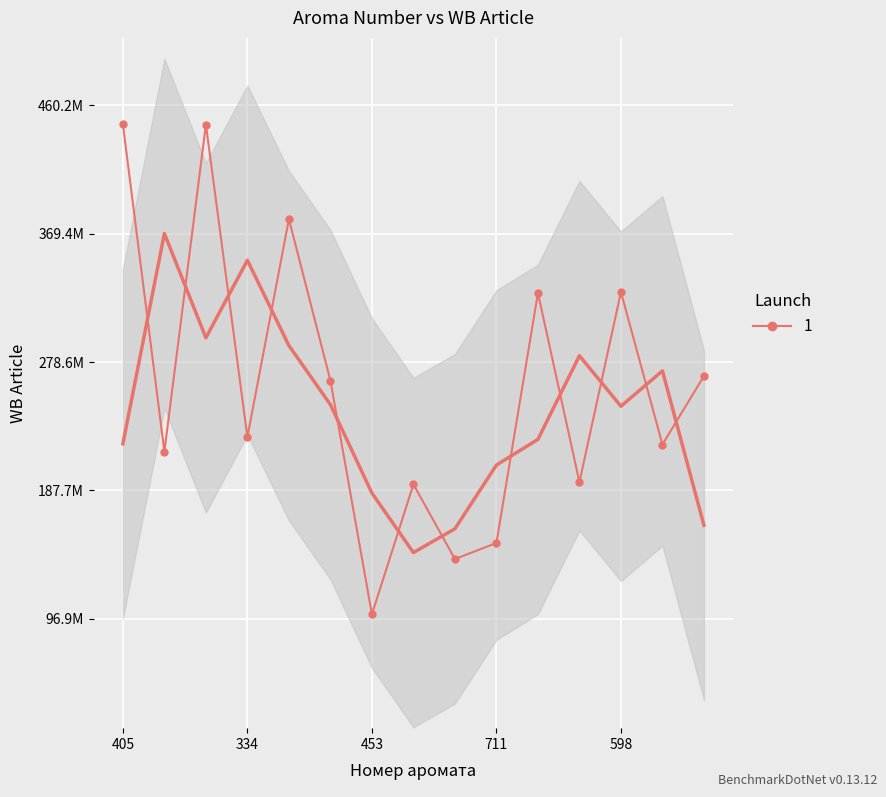

At which label does the data first exceed 225439824?

405